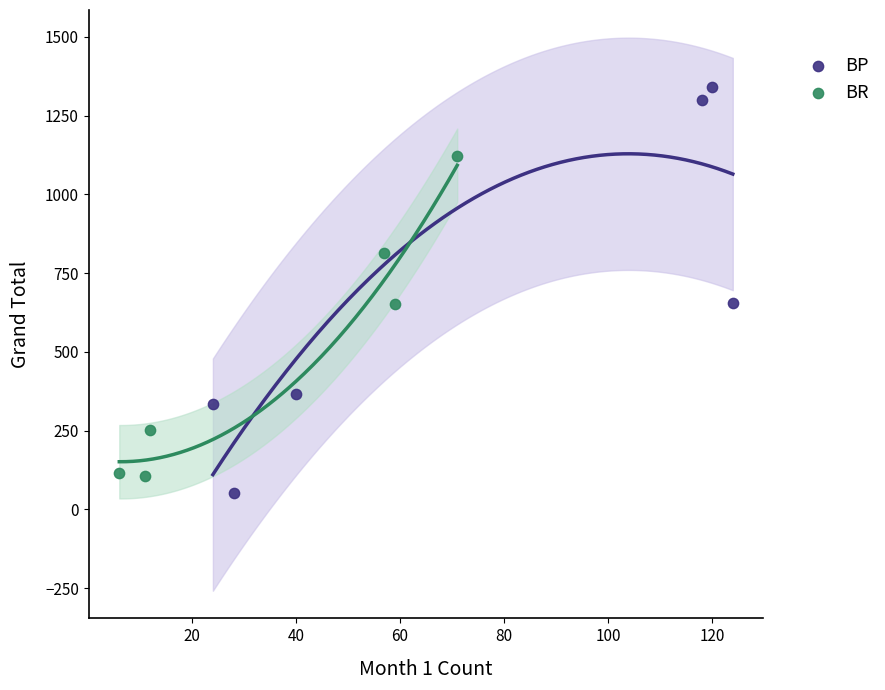

Which series contains the lowest Y value?

BP